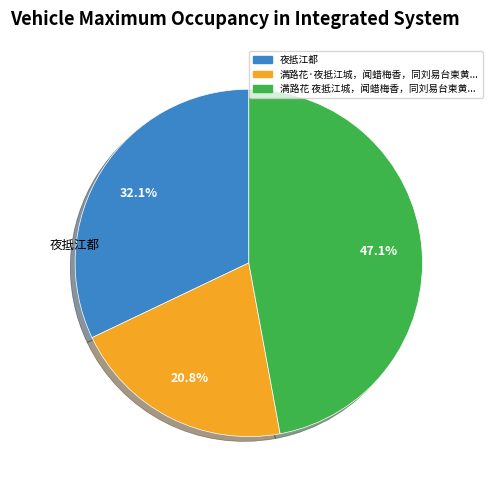

Is there a majority slice in this chart?

No